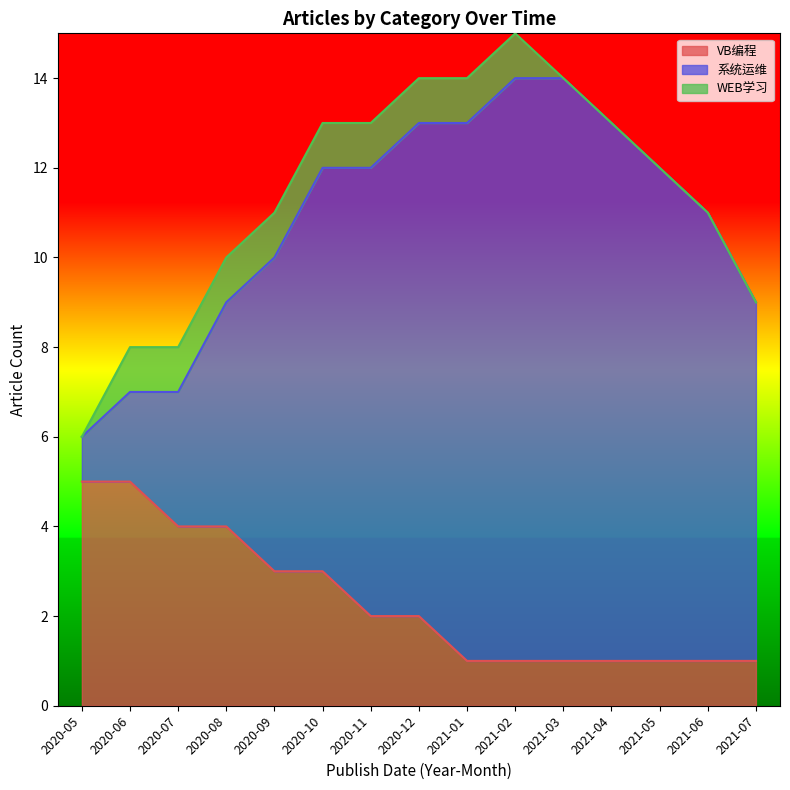

How many data points does each series have?

15